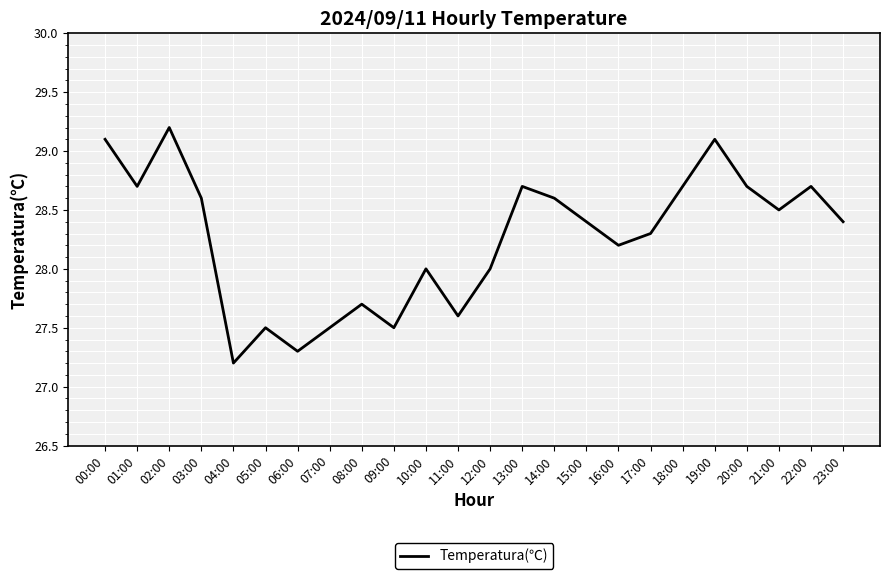

Read the value at 09:00.

27.5